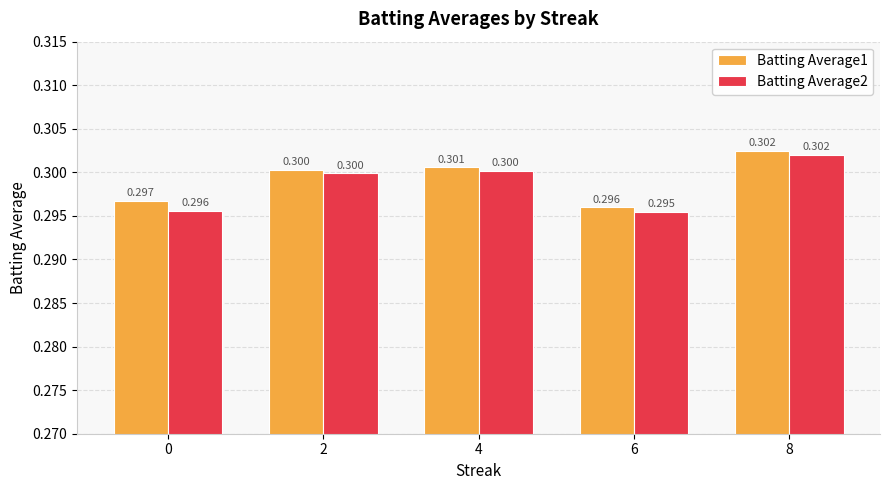

What is the value of the Batting Average1 bar at the 4th from the left?

0.3